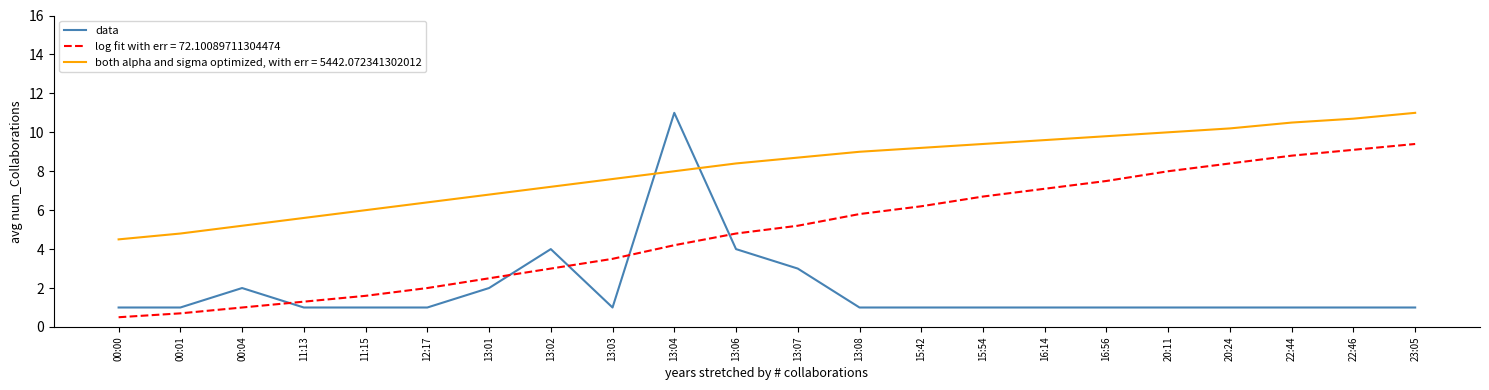

Is it true that data equals 0.5 at 20:24?

False